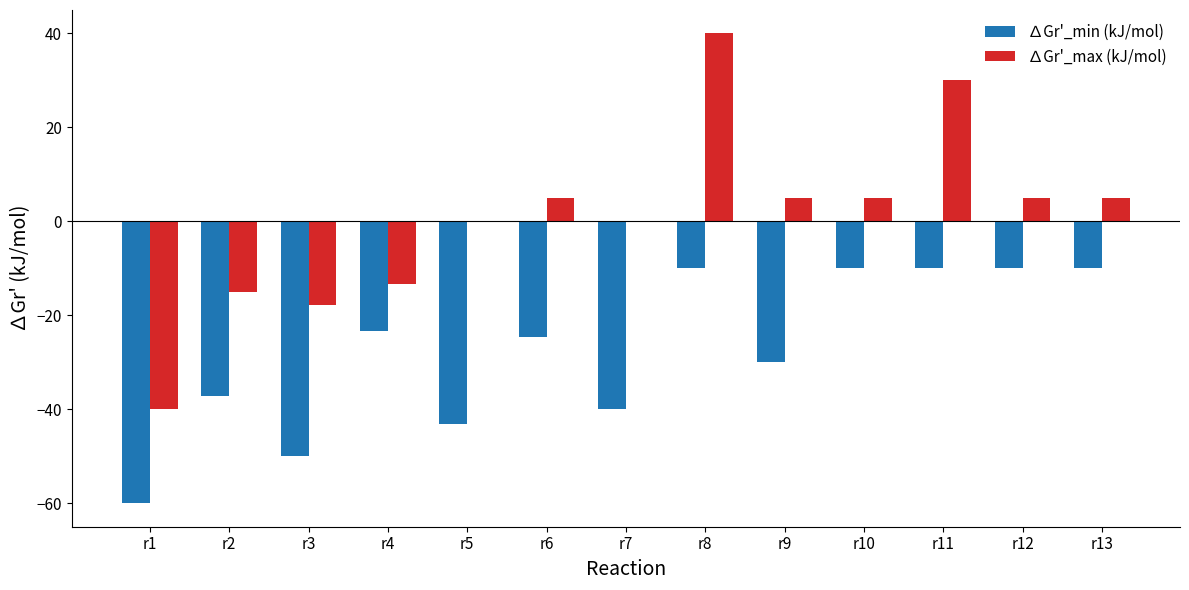

How many series are shown in this chart?

2